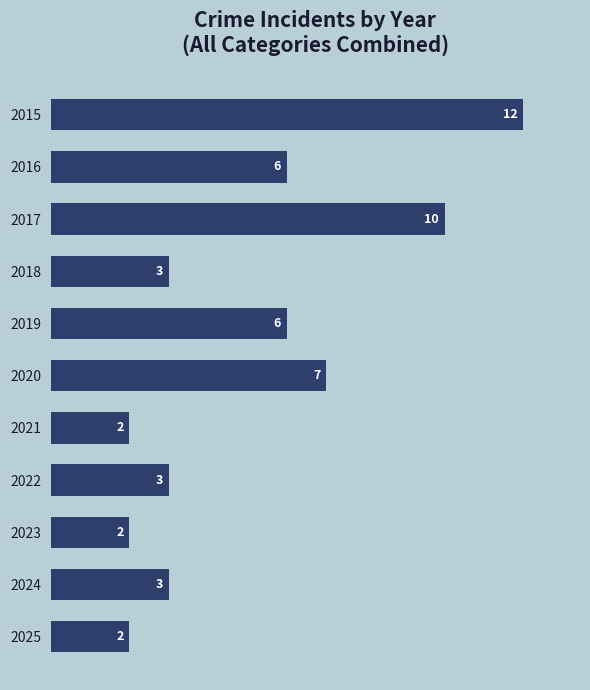

What is the smallest value displayed?

2